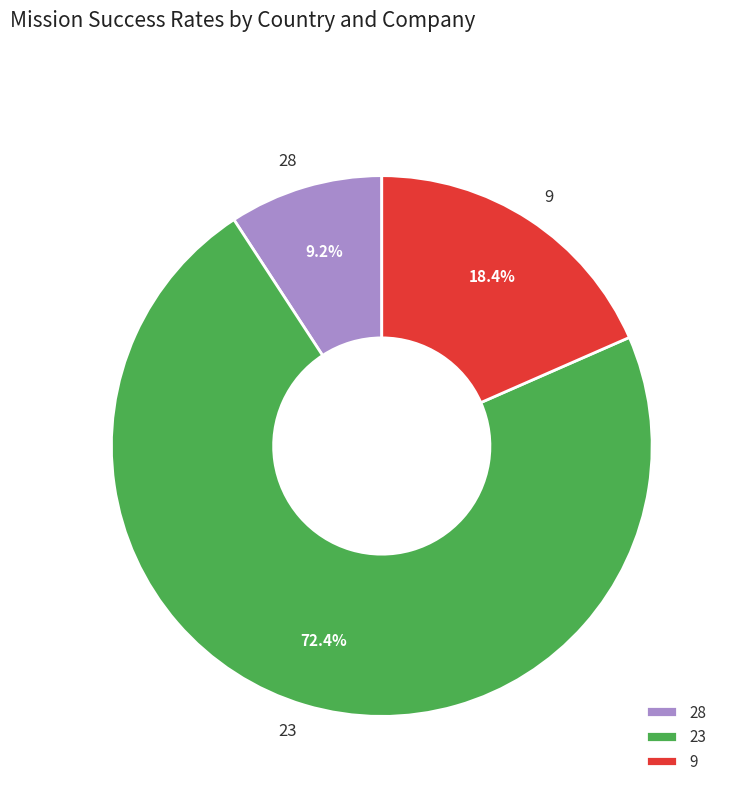

Between 9 and 23, which is larger?

23